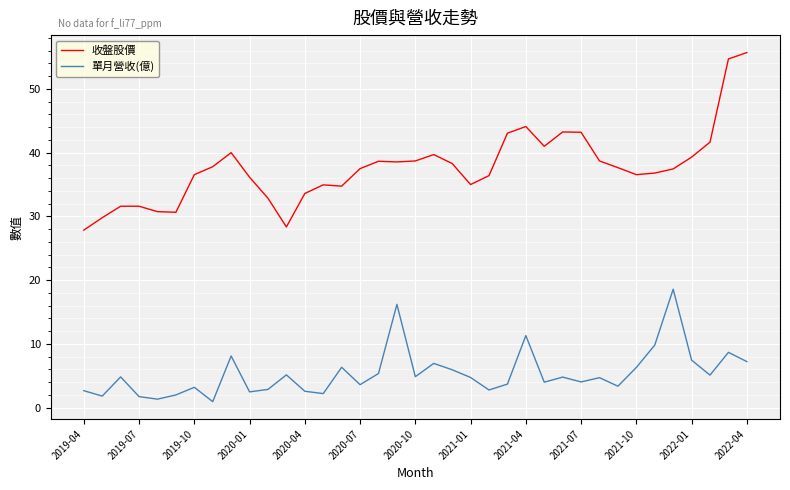

Which series has the largest total across all categories?

收盤股價